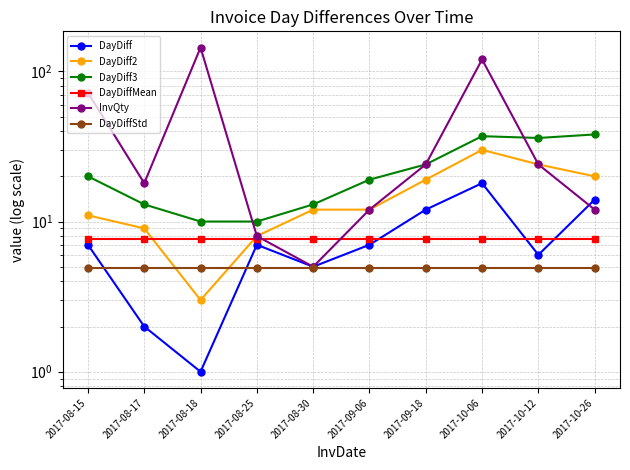

Rank the categories by InvQty value from highest to lowest.

2017-08-18, 2017-10-06, 2017-08-15, 2017-09-18, 2017-10-12, 2017-08-17, 2017-09-06, 2017-10-26, 2017-08-25, 2017-08-30